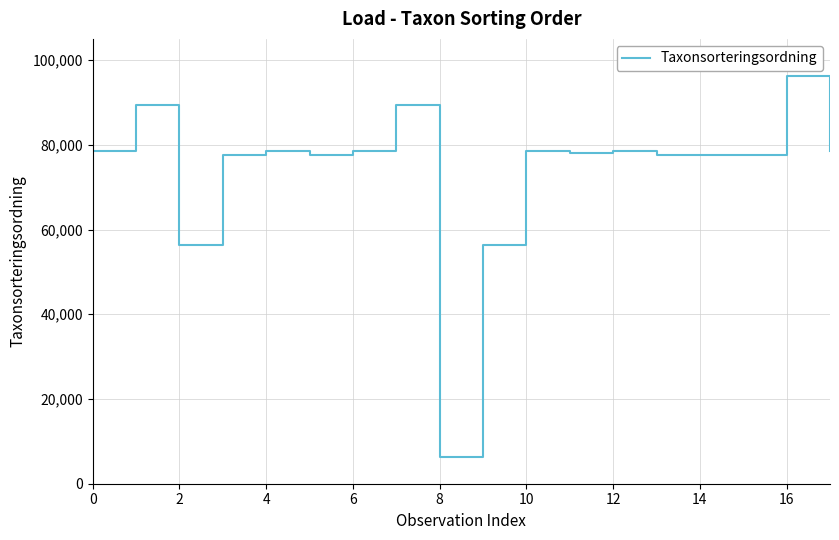

Reading left to right, transcribe all the data shown in this chart.

78569	89392	56395	77506	78569	77506	78569	89392	6202	56395	78603	78098	78569	77506	77506	77506	96334	78569